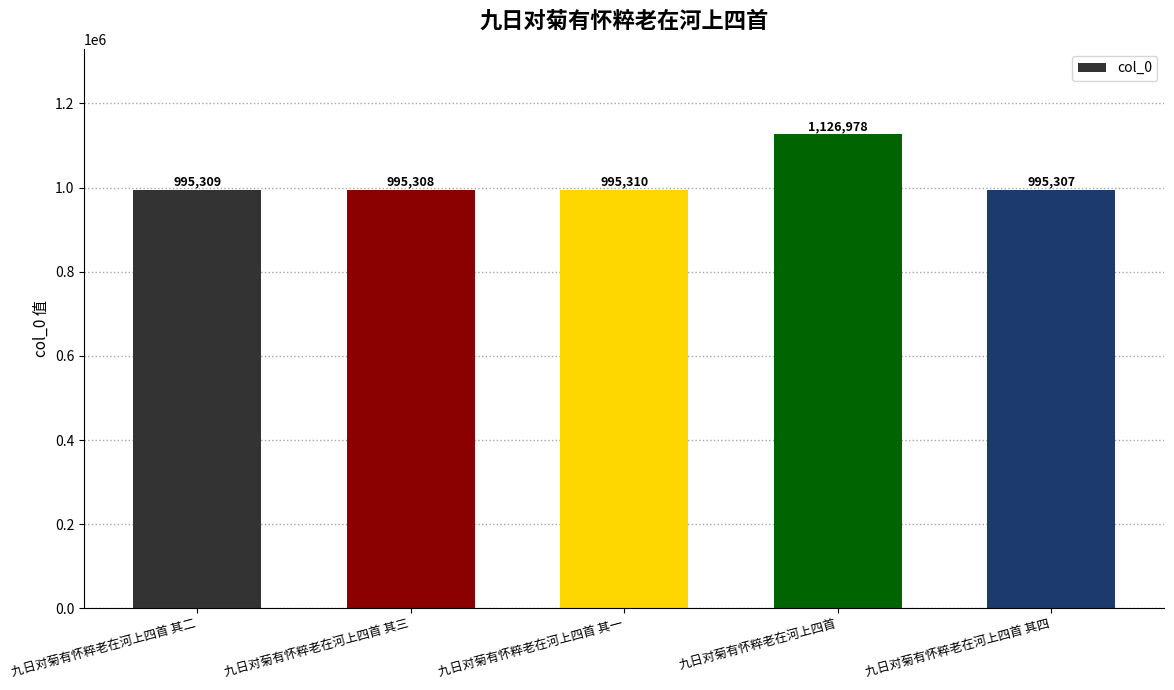

How many bars are there in total?

5